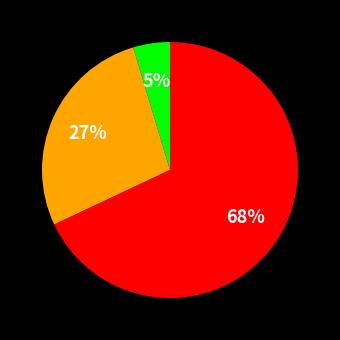

Is there a majority slice in this chart?

Yes